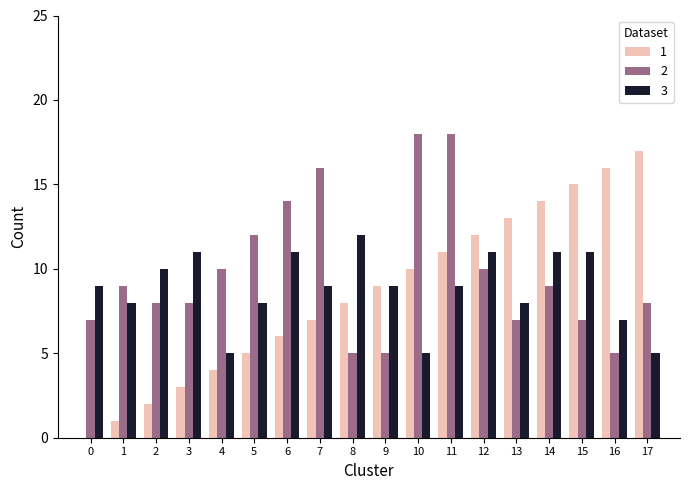

True or false: 3 has a value of 8 at 1.

True